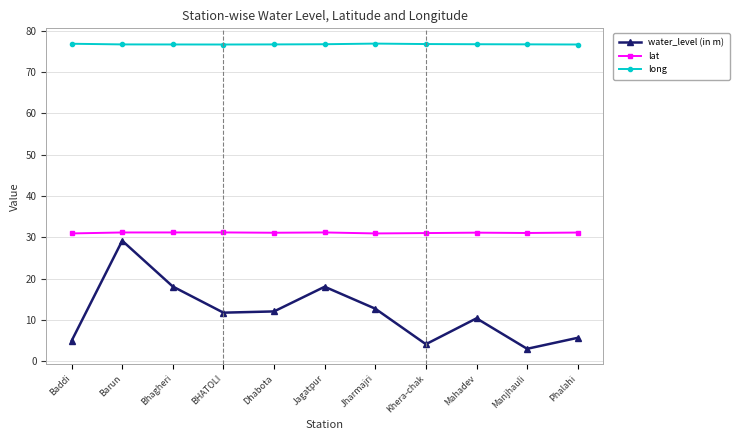

How many lines are shown in the chart?

3